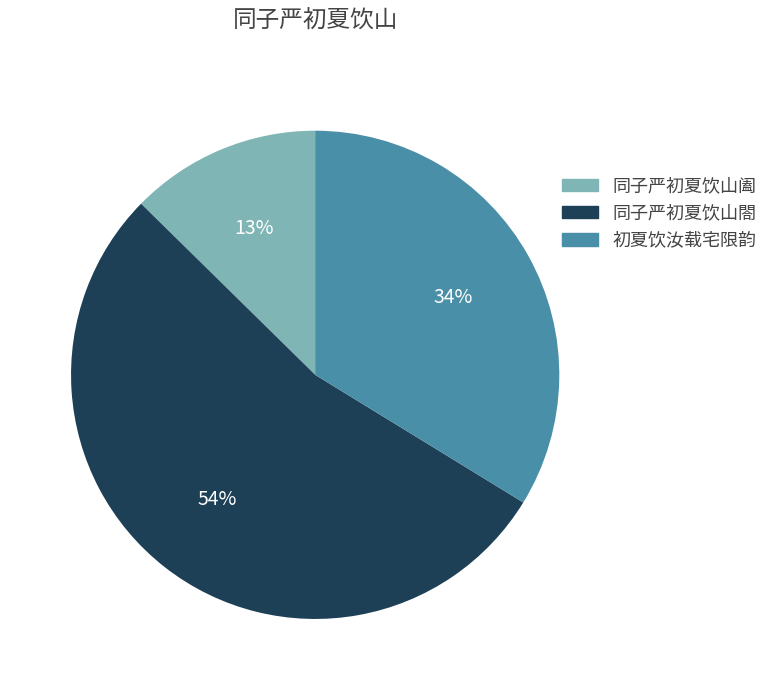

Does any single category account for the majority?

Yes